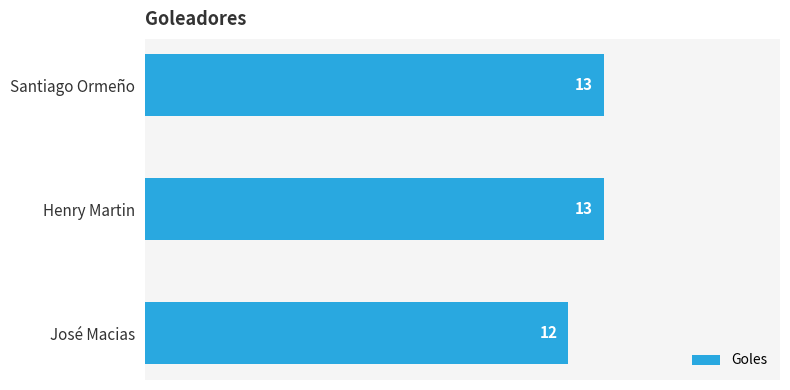

At which label is the value closest to 12?

José Macias